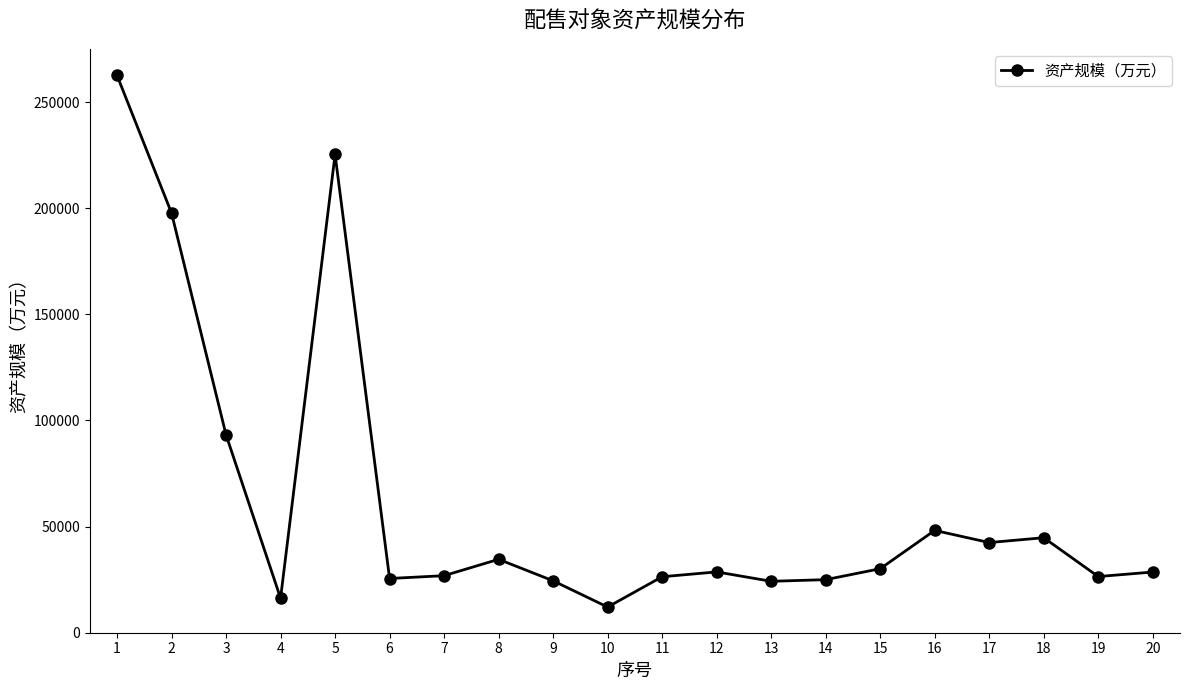

What is the difference between the second highest and second lowest values?

209068